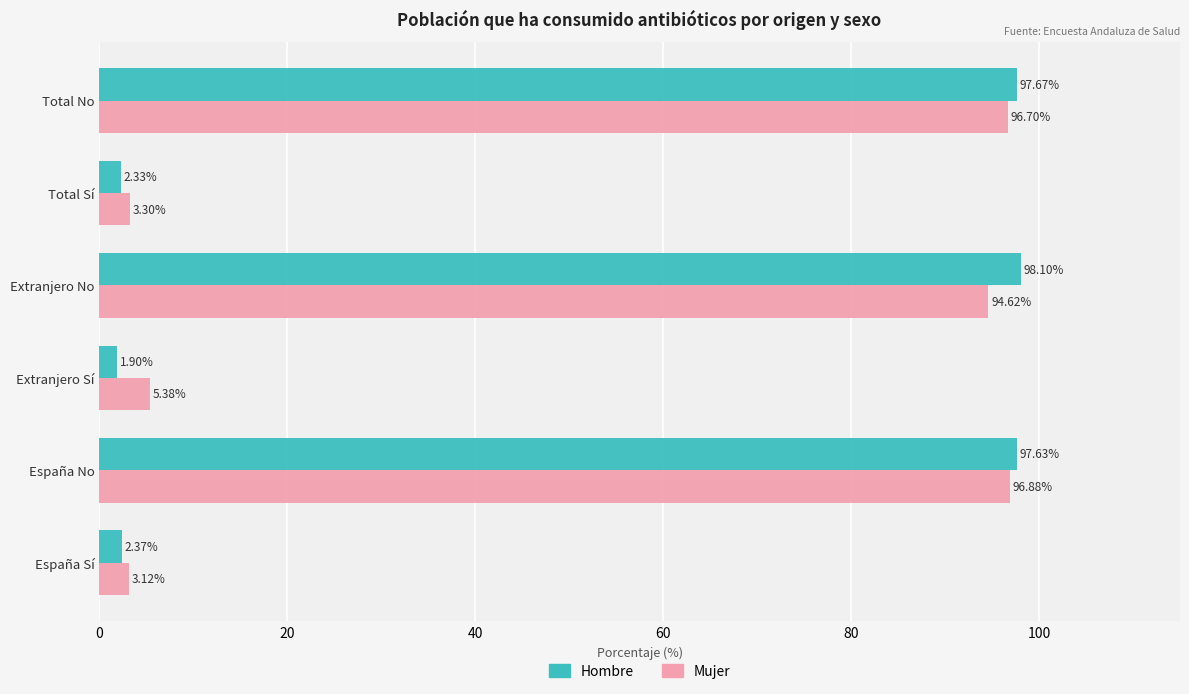

What is the difference between the Hombre values at Total Sí and Total No?

95.3